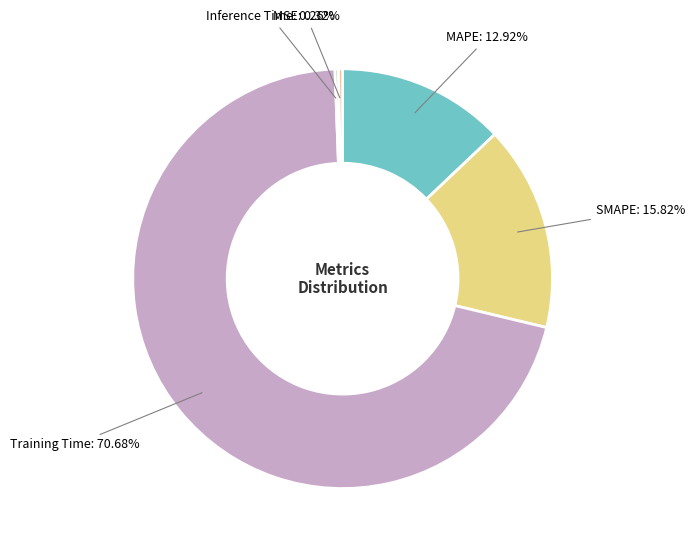

How many segments does this pie chart have?

5